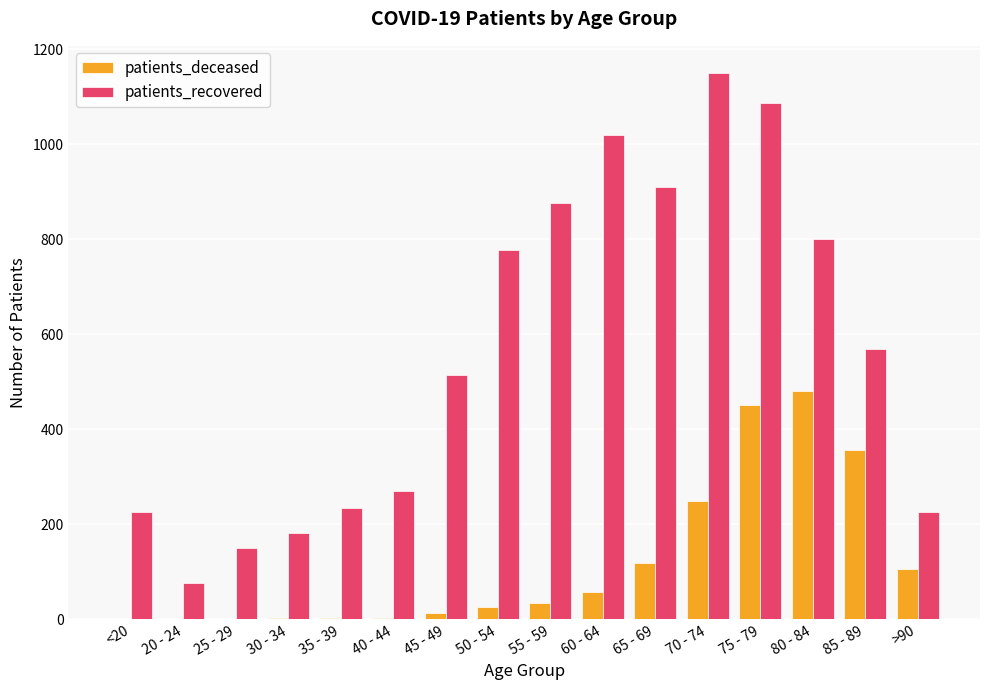

What is the total value across all series at >90?

334